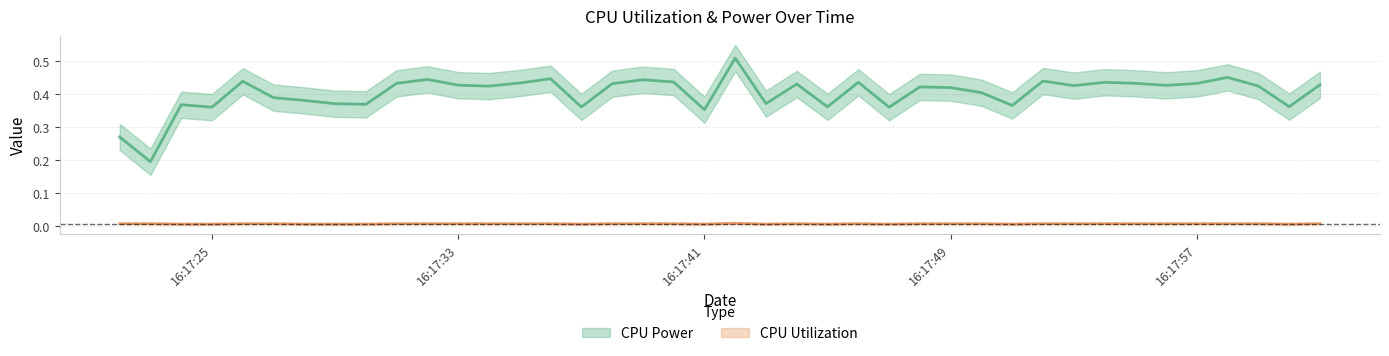

What position from the left is 16:17:33?

2